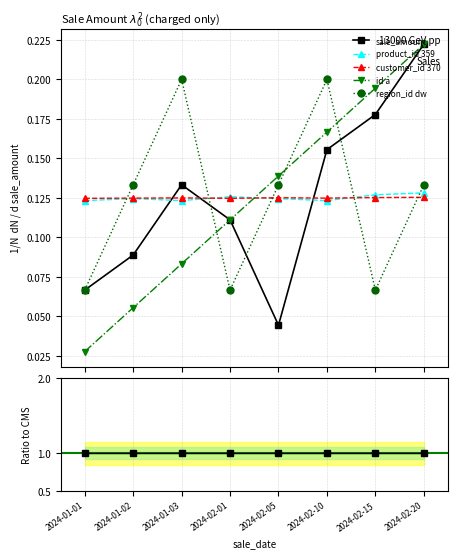

What is the sum of all customer_id values?

1.0